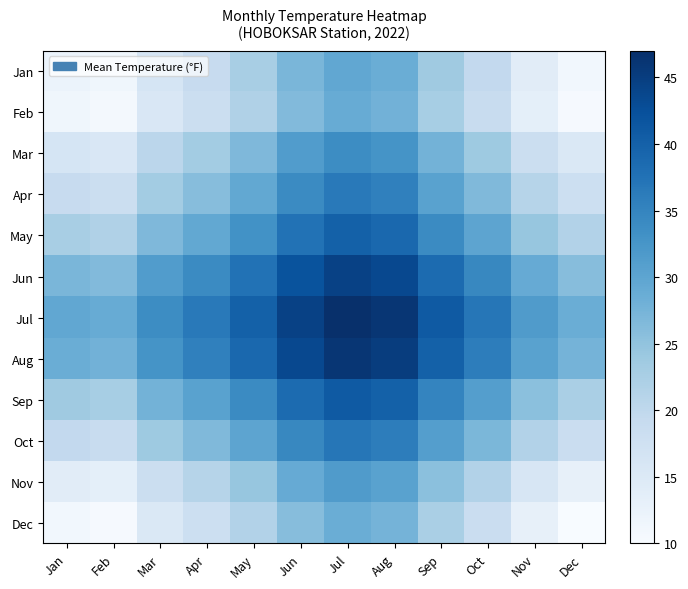

Reading left to right, extract all data points from this chart.

Jan: Jan=12.2	Feb=11.4	Mar=16.3	Apr=19.1	May=22.6	Jun=27.1	Jul=29.6	Aug=28.6	Sep=23.6	Oct=19.6	Nov=14.1	Dec=11.1
Feb: Jan=11.4	Feb=10.7	Mar=15.6	Apr=18.3	May=21.8	Jun=26.3	Jul=28.8	Aug=27.8	Sep=22.8	Oct=18.8	Nov=13.3	Dec=10.3
Mar: Jan=16.3	Feb=15.6	Mar=20.5	Apr=23.2	May=26.8	Jun=31.2	Jul=33.8	Aug=32.8	Sep=27.8	Oct=23.8	Nov=18.2	Dec=15.2
Apr: Jan=19.1	Feb=18.3	Mar=23.2	Apr=26.0	May=29.5	Jun=34.0	Jul=36.5	Aug=35.5	Sep=30.5	Oct=26.5	Nov=21.0	Dec=18.0
May: Jan=22.6	Feb=21.8	Mar=26.8	Apr=29.5	May=33.0	Jun=37.5	Jul=40.0	Aug=39.0	Sep=34.0	Oct=30.0	Nov=24.5	Dec=21.5
Jun: Jan=27.1	Feb=26.3	Mar=31.2	Apr=34.0	May=37.5	Jun=42.0	Jul=44.5	Aug=43.5	Sep=38.5	Oct=34.5	Nov=29.0	Dec=26.0
Jul: Jan=29.6	Feb=28.8	Mar=33.8	Apr=36.5	May=40.0	Jun=44.5	Jul=47.0	Aug=46.0	Sep=41.0	Oct=37.0	Nov=31.5	Dec=28.5
Aug: Jan=28.6	Feb=27.8	Mar=32.8	Apr=35.5	May=39.0	Jun=43.5	Jul=46.0	Aug=45.0	Sep=40.0	Oct=36.0	Nov=30.5	Dec=27.5
Sep: Jan=23.6	Feb=22.8	Mar=27.8	Apr=30.5	May=34.0	Jun=38.5	Jul=41.0	Aug=40.0	Sep=35.0	Oct=31.0	Nov=25.5	Dec=22.5
Oct: Jan=19.6	Feb=18.8	Mar=23.8	Apr=26.5	May=30.0	Jun=34.5	Jul=37.0	Aug=36.0	Sep=31.0	Oct=27.0	Nov=21.5	Dec=18.5
Nov: Jan=14.1	Feb=13.3	Mar=18.2	Apr=21.0	May=24.5	Jun=29.0	Jul=31.5	Aug=30.5	Sep=25.5	Oct=21.5	Nov=16.0	Dec=13.0
Dec: Jan=11.1	Feb=10.3	Mar=15.2	Apr=18.0	May=21.5	Jun=26.0	Jul=28.5	Aug=27.5	Sep=22.5	Oct=18.5	Nov=13.0	Dec=10.0